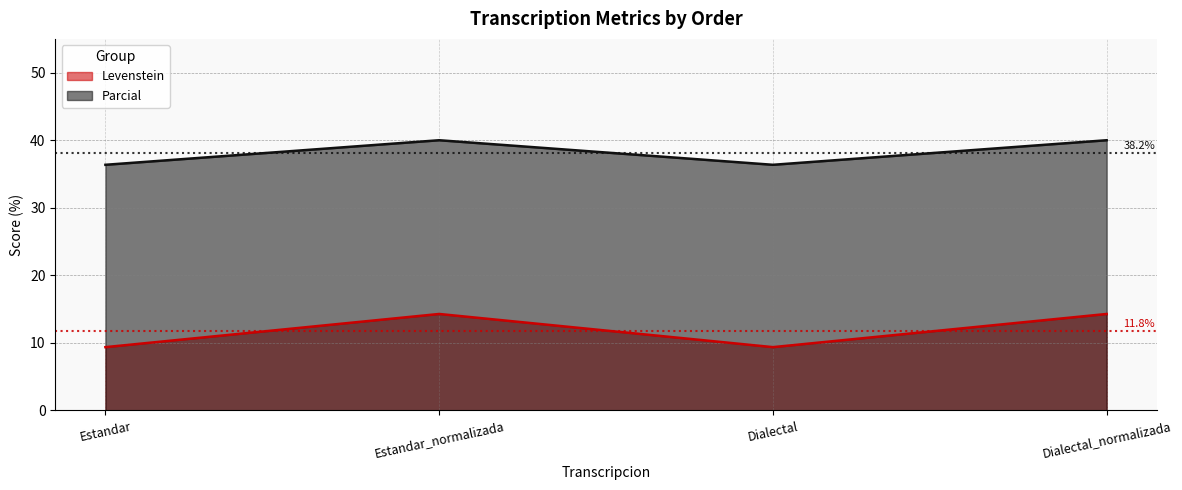

Which label corresponds to the largest value in the chart?

Estandar_normalizada